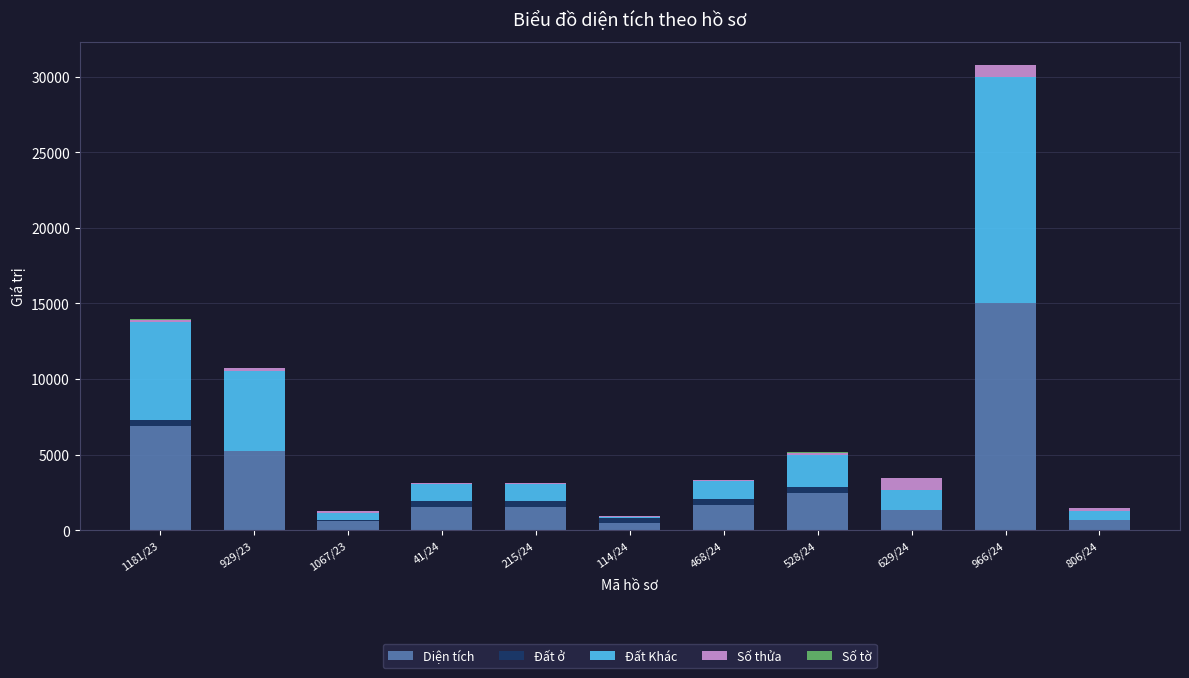

Which category has the highest value in the Diện tích series?

966/24